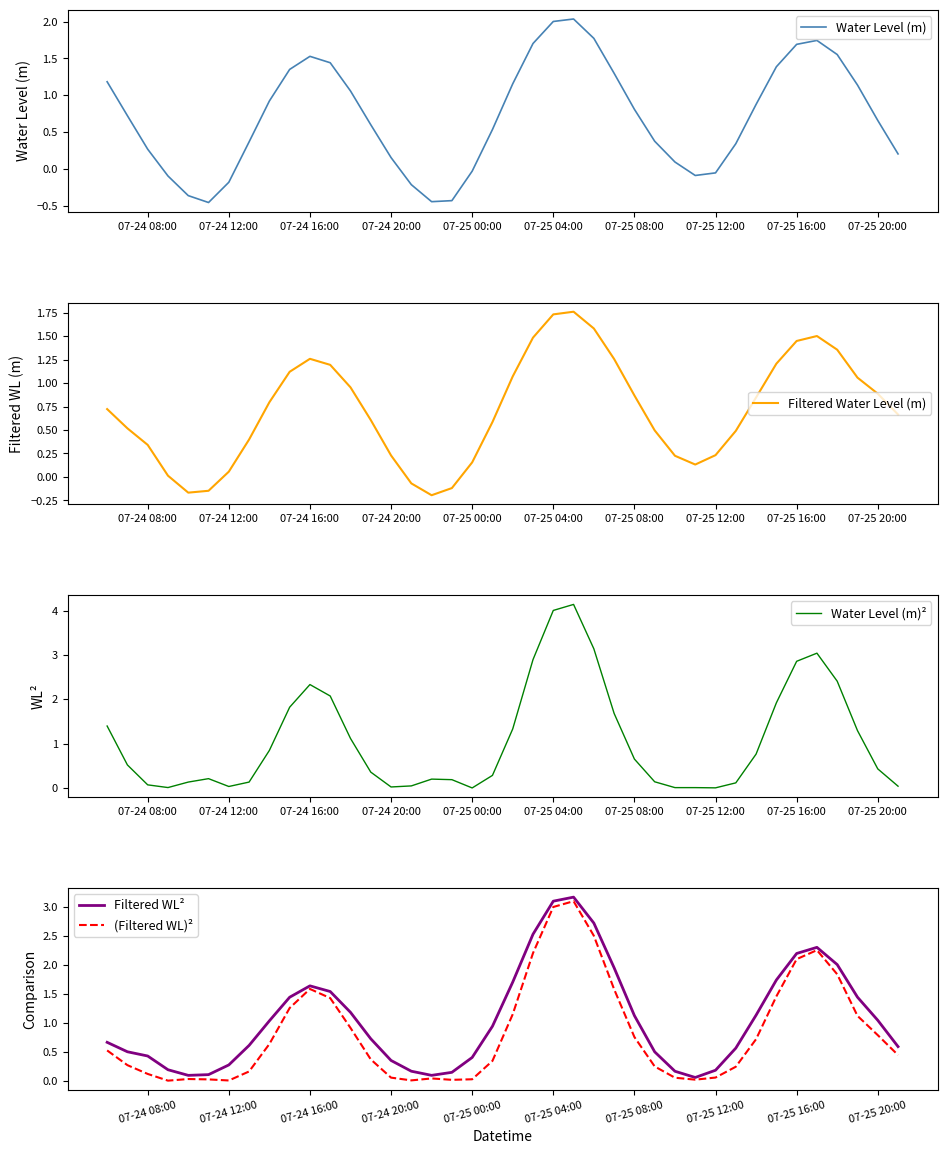

What is the highest value of the (Filtered WL)² series?

3.1